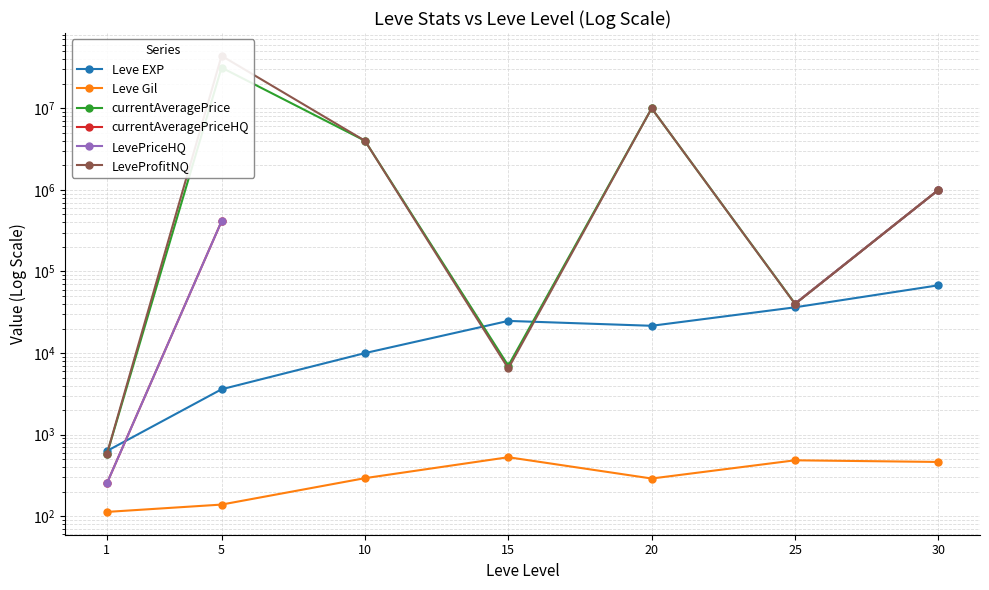

What are all the series names shown in the legend?

Leve EXP, Leve Gil, currentAveragePrice, currentAveragePriceHQ, LevePriceHQ, LeveProfitNQ